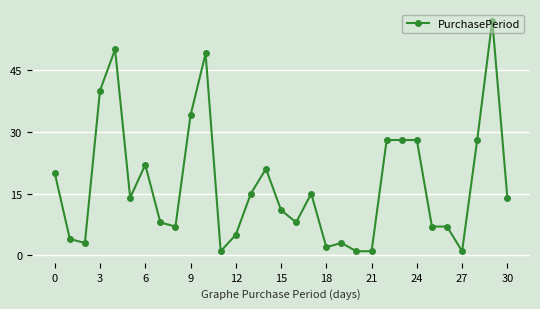

True or false: the data has more than 2 interior local peaks.

True